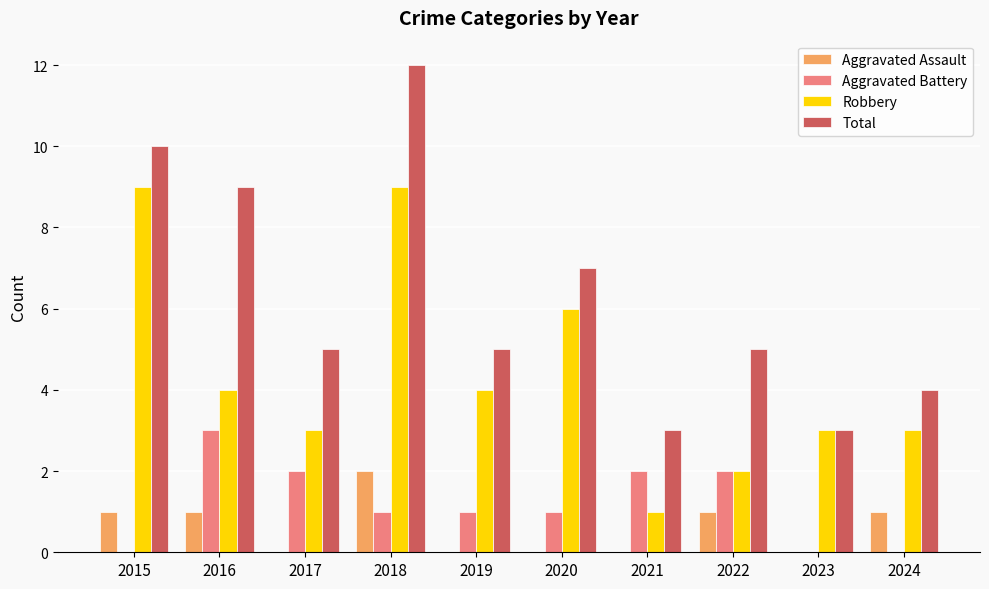

Is the value of Aggravated Assault at 2021 greater than the value of Total at 2022?

No